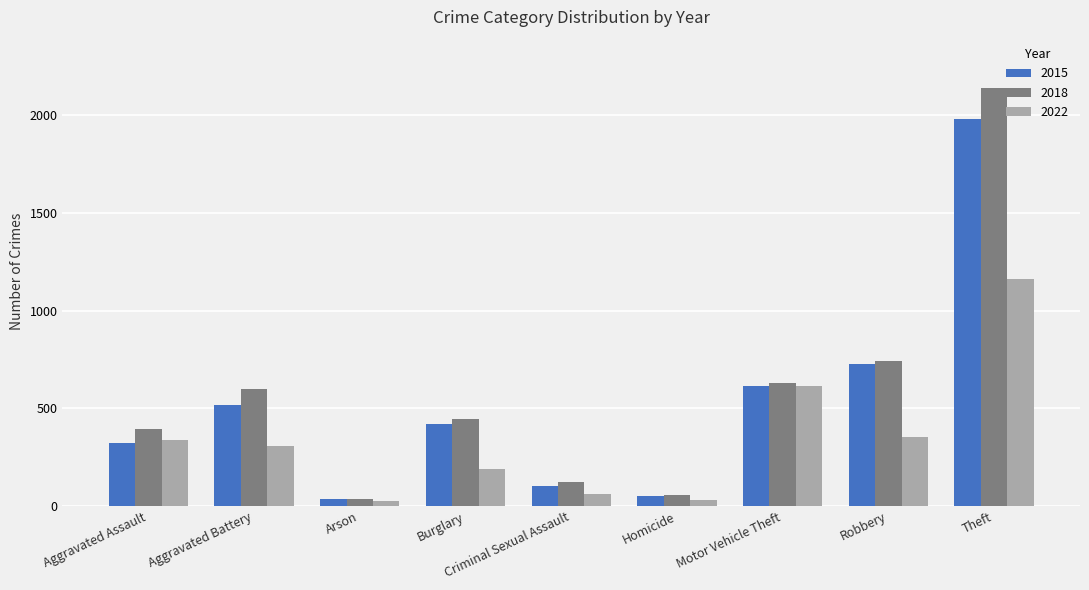

What is the label of the 9th bar from the right?

Aggravated Assault